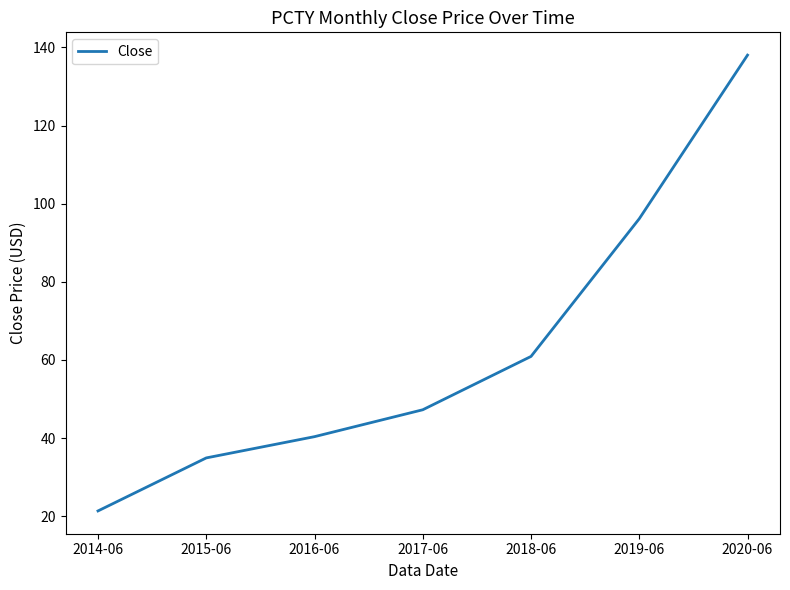

How many lines are shown in the chart?

1